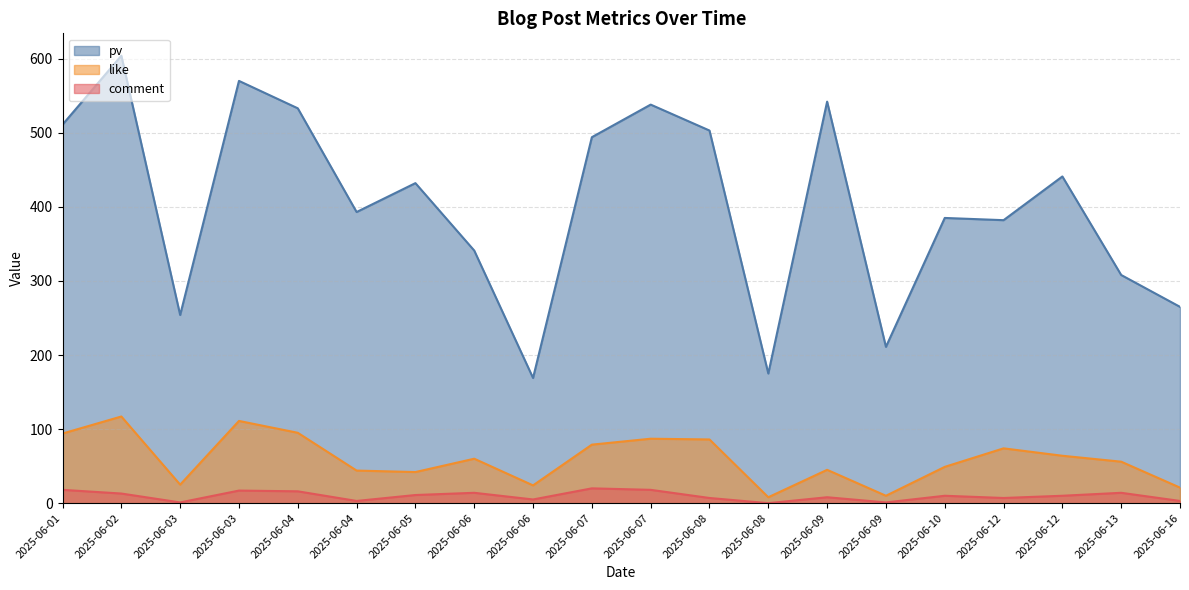

How many values in the pv series are below 432?

10